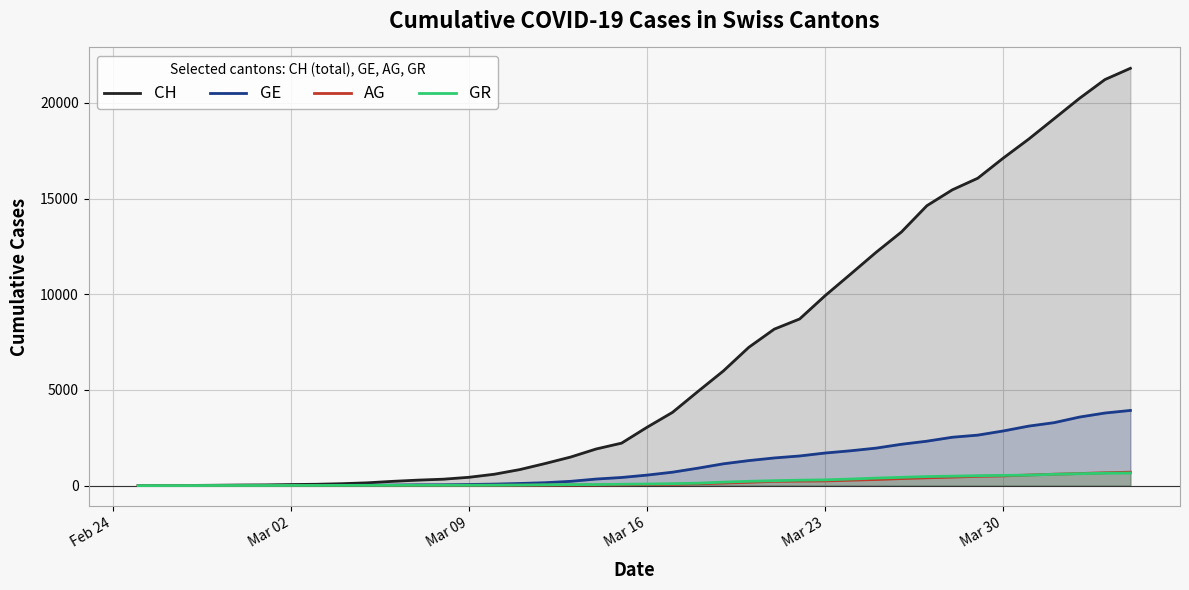

What is the difference between the maximum and minimum values in the GR series?

657